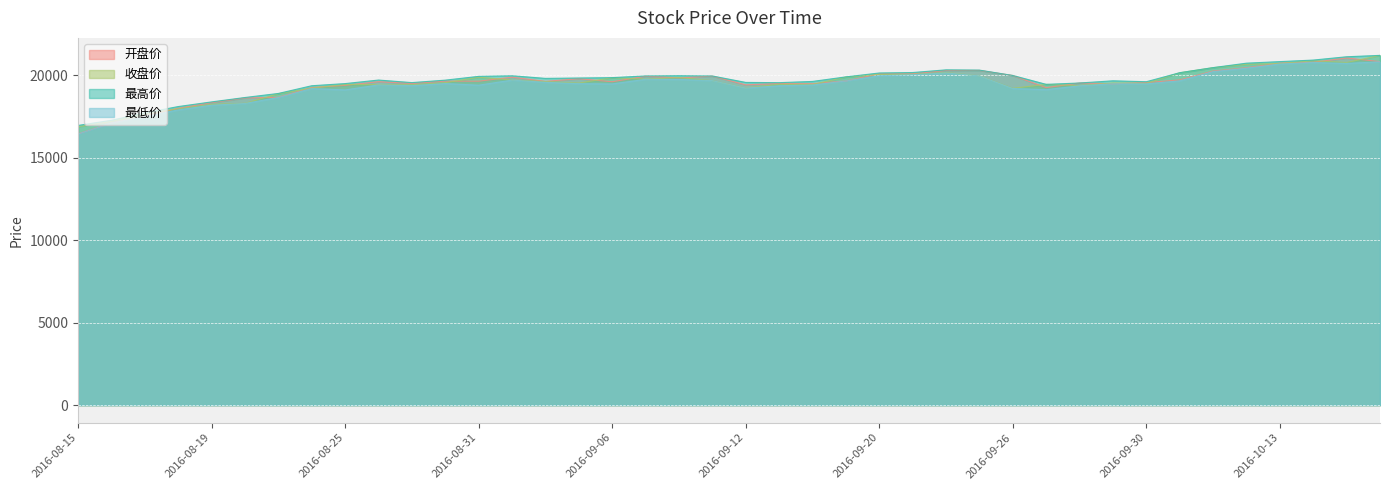

What is the spread (max minus min) of values at 2016-08-15?

517.3